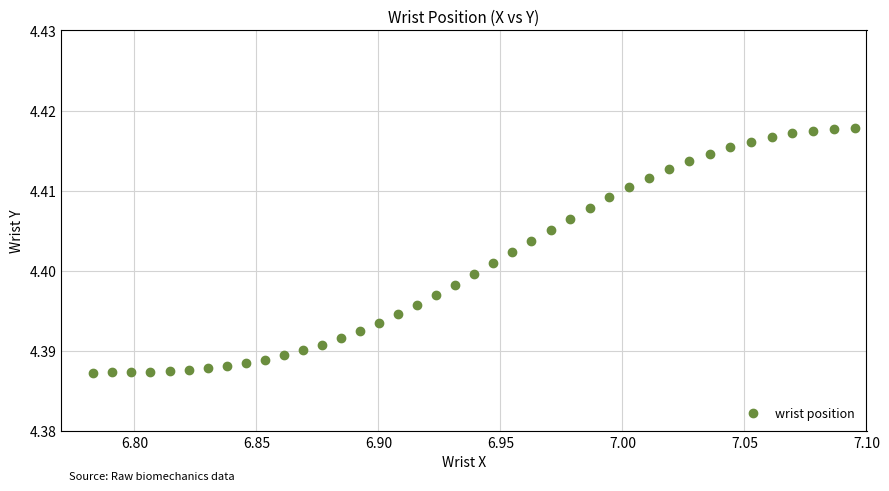

What is the range of X values (max minus min)?

0.3